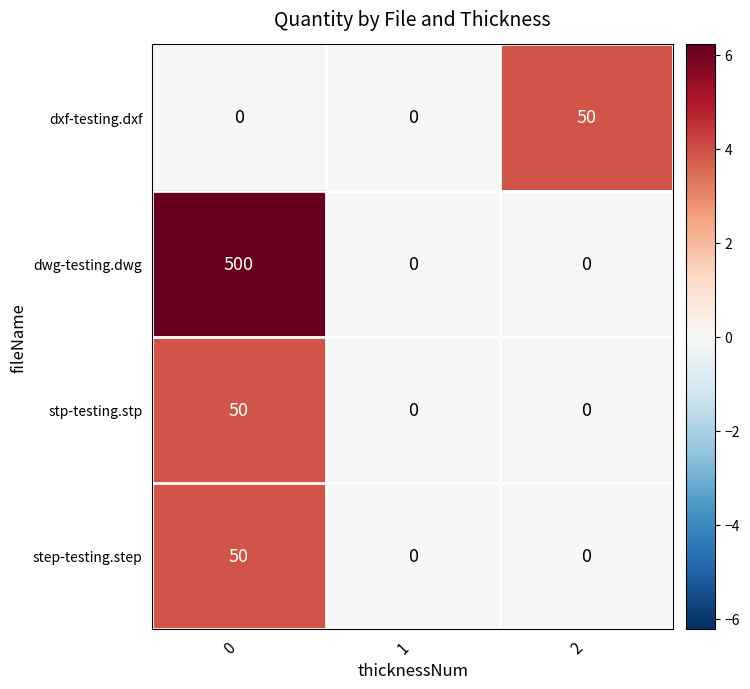

Is it true that stp-testing.stp equals 50 at 0?

True